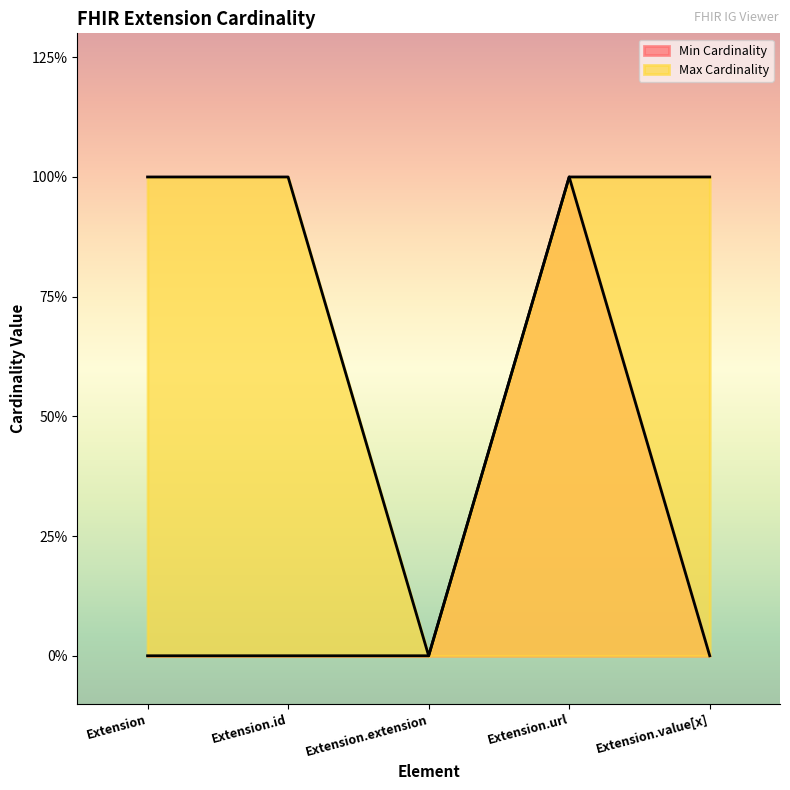

What is the label of the 5th point from the left?

Extension.value[x]